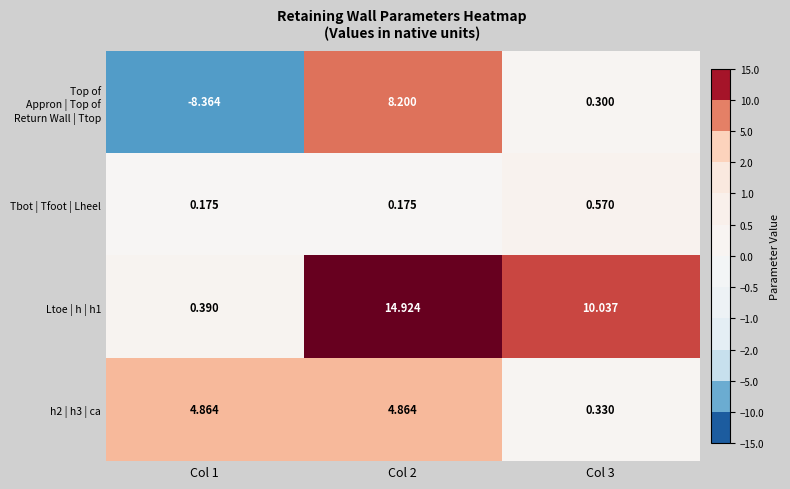

What is the greatest value displayed?

14.9